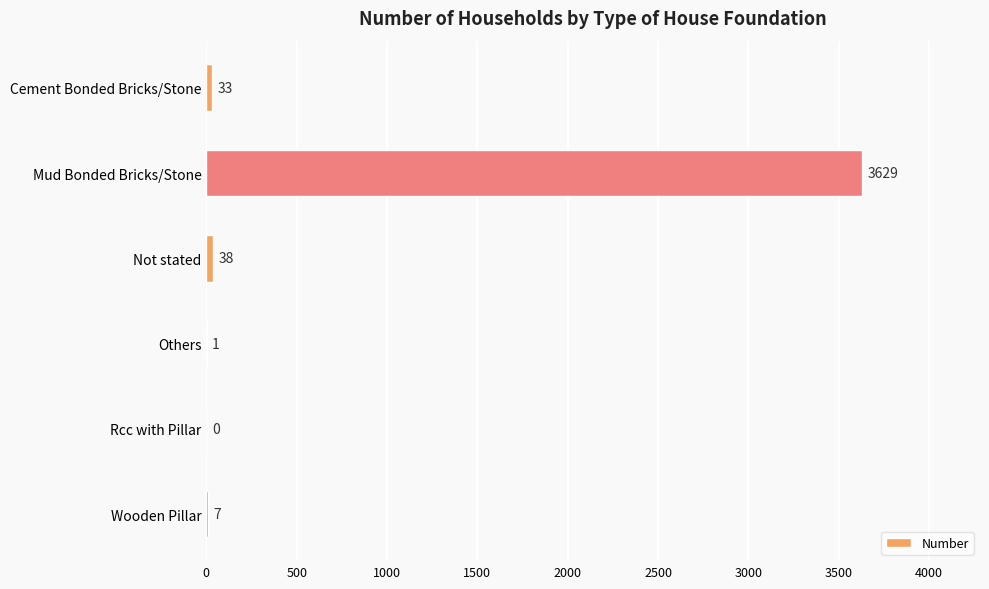

Where is the data nearest to the value 1814?

Not stated